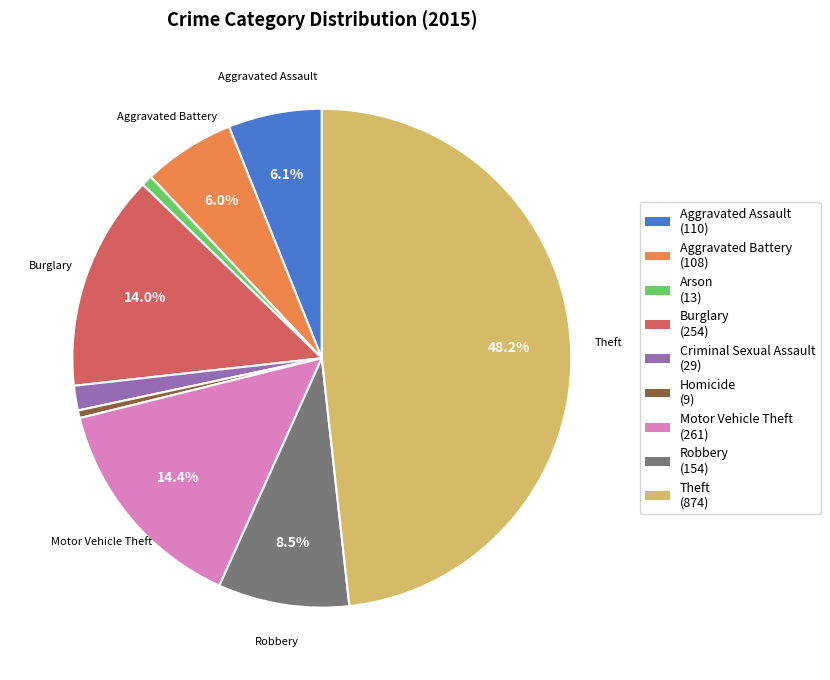

Is there any slice that represents more than half of the pie?

No